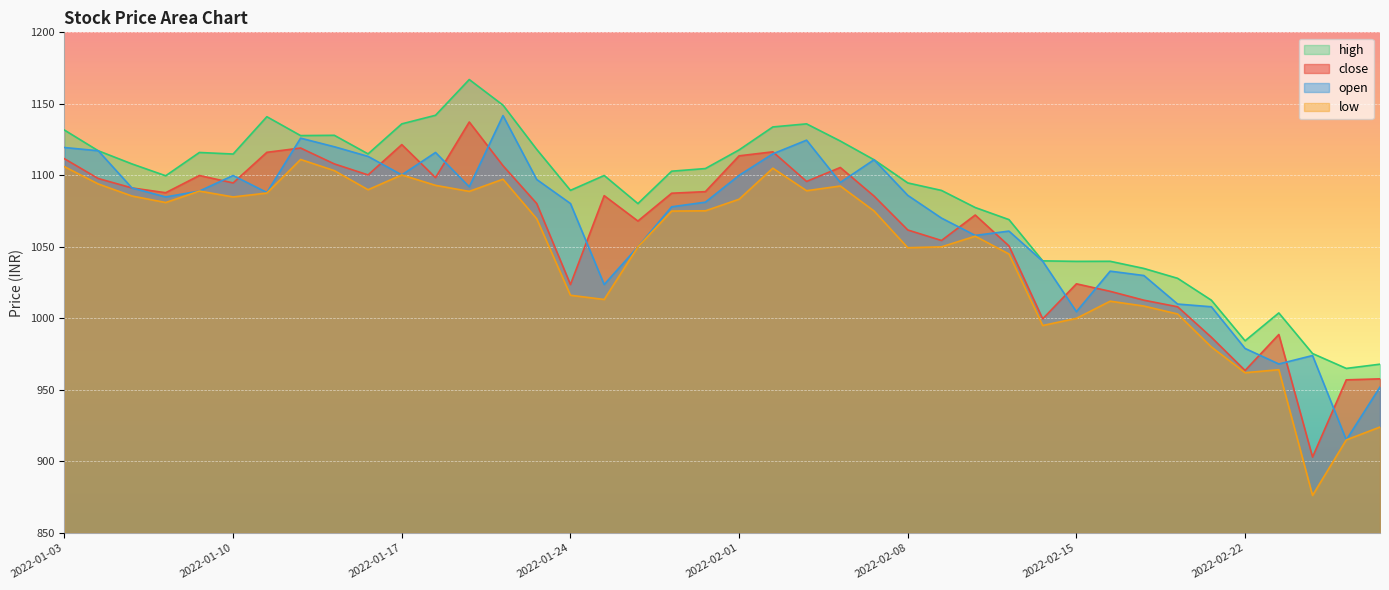

Between 2022-01-28 and 2022-01-14, which is larger?

2022-01-14